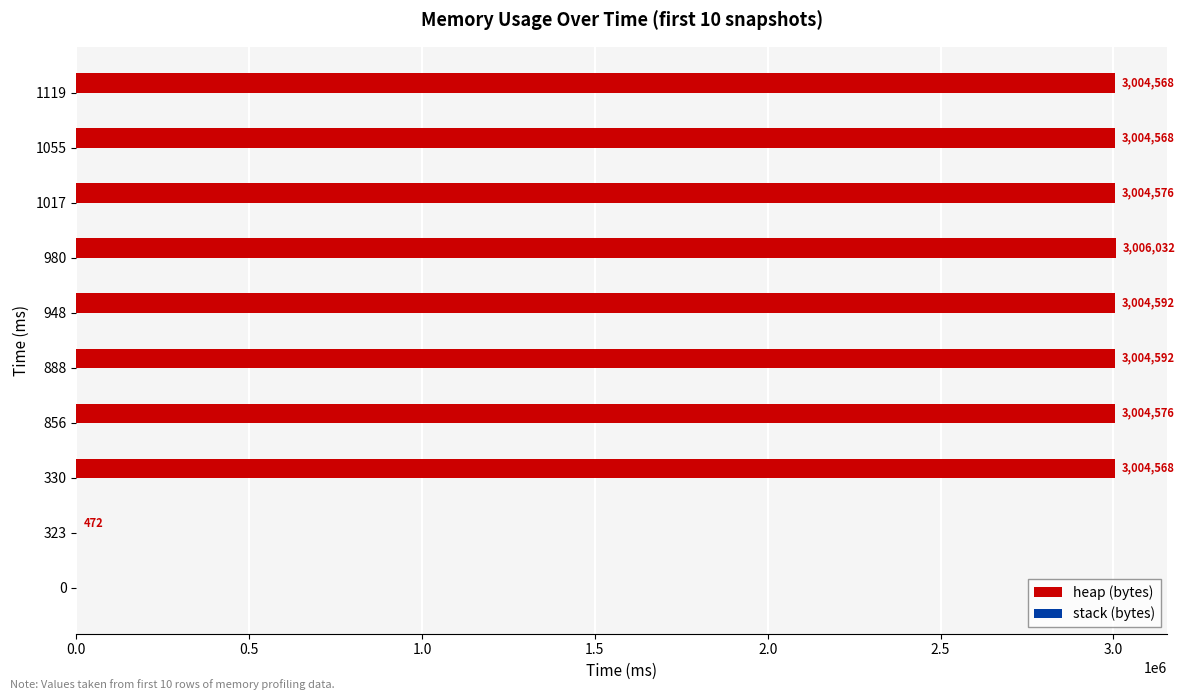

Which has a higher value, 323 or 1055?

1055